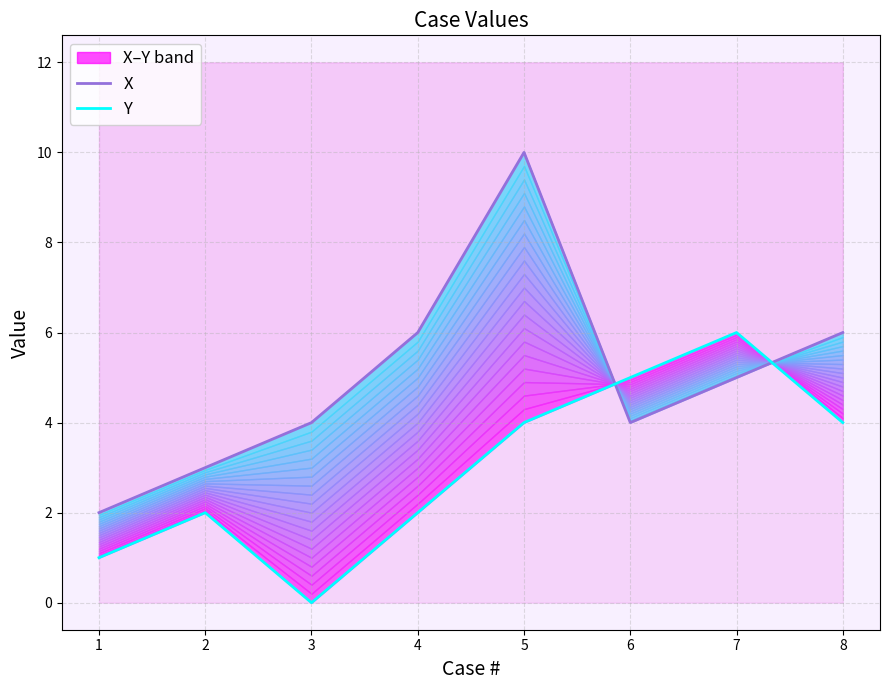

True or false: Y has more than 1 interior local peaks.

True